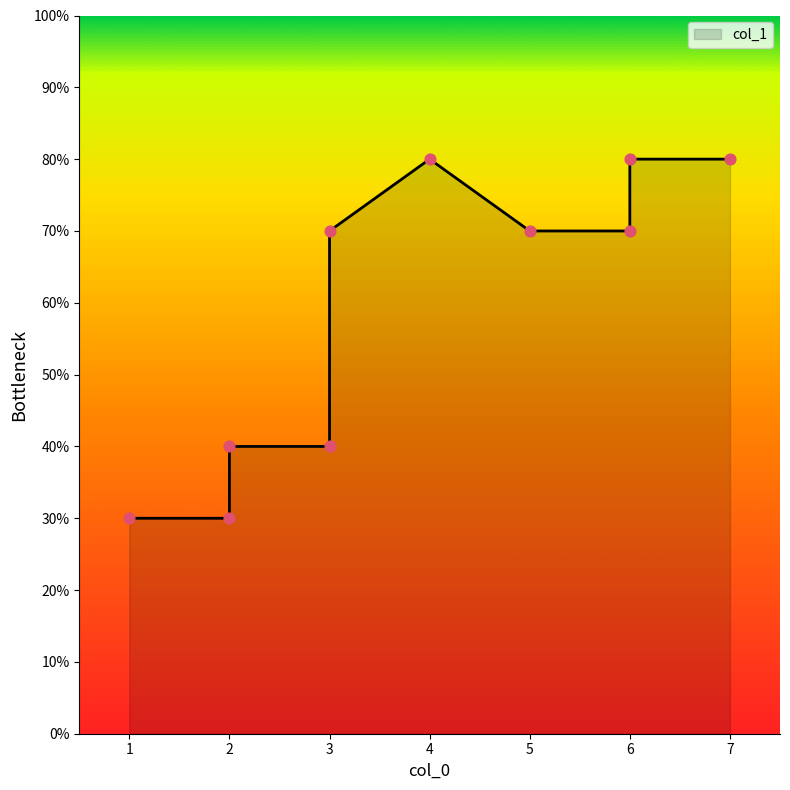

What is the change in value from 5 to 1?

-4